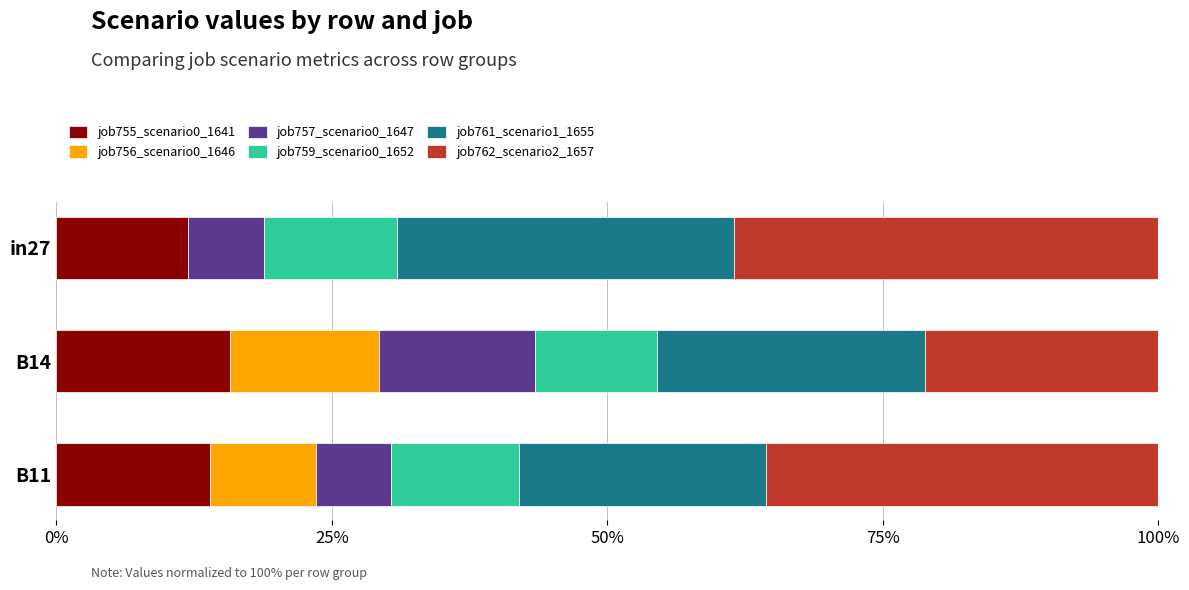

What is the value of the job757_scenario0_1647 bar at the 2nd from the left?

0.1